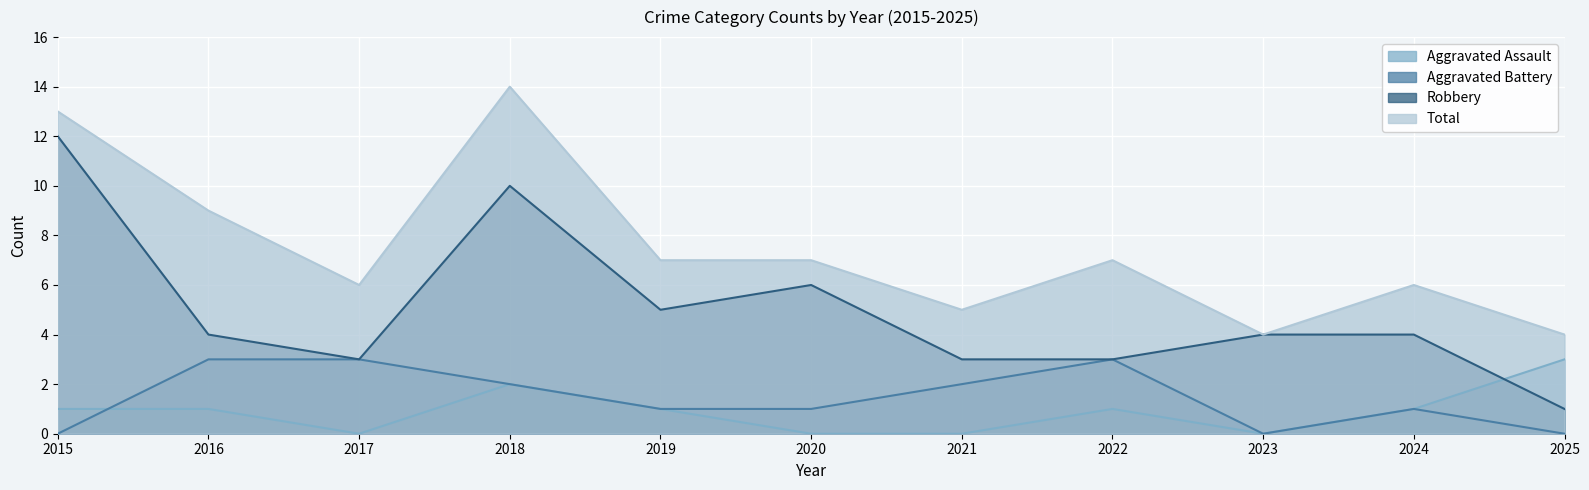

True or false: Aggravated Assault has more than 2 interior local peaks.

False